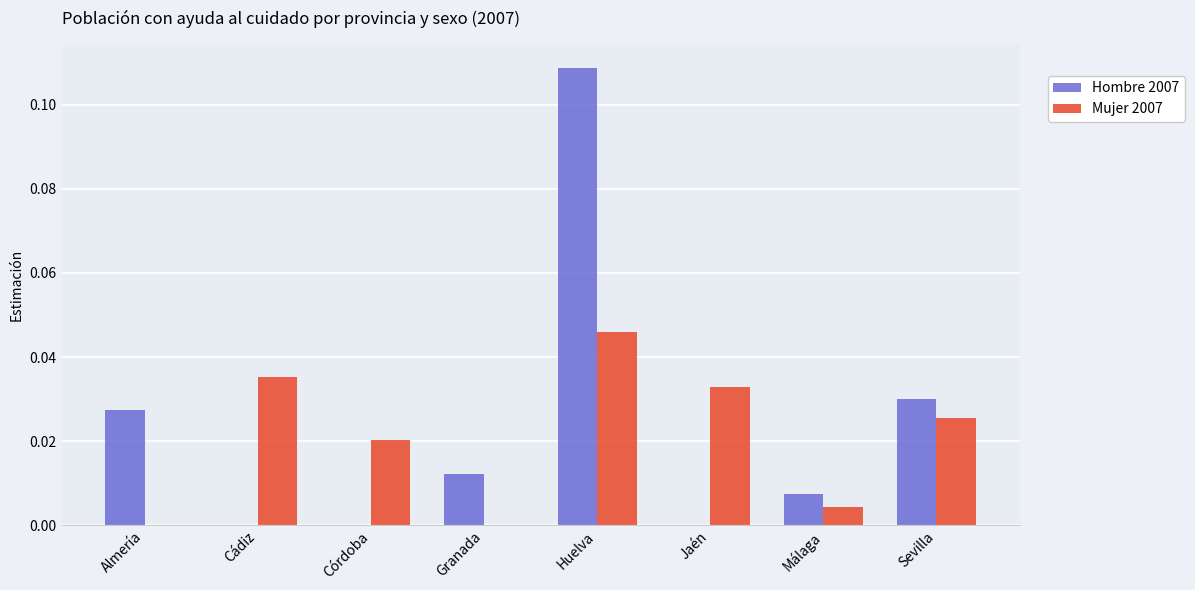

Count the number of categories in the chart.

8